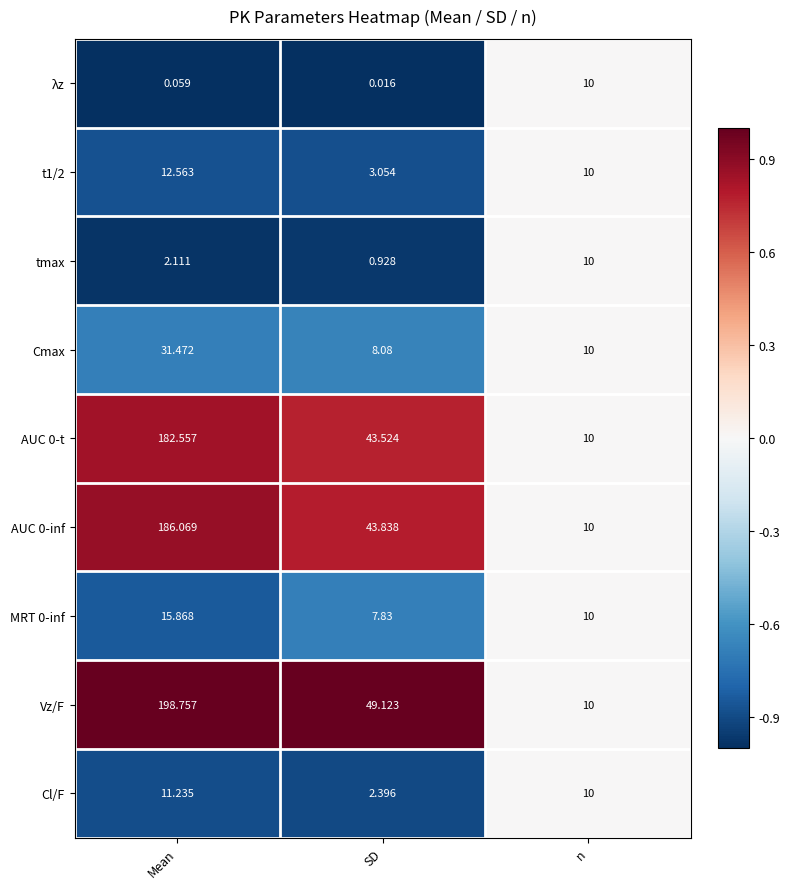

Rank the categories by t1/2 value from highest to lowest.

Mean, n, SD